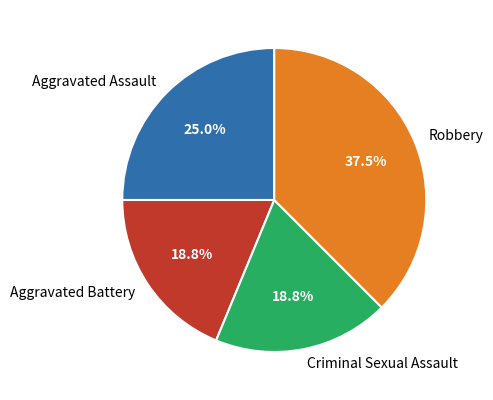

Which category has the biggest portion of the pie?

Robbery